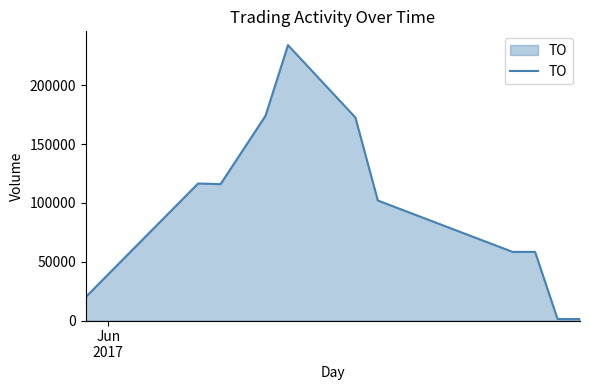

What is the greatest value displayed?

234050